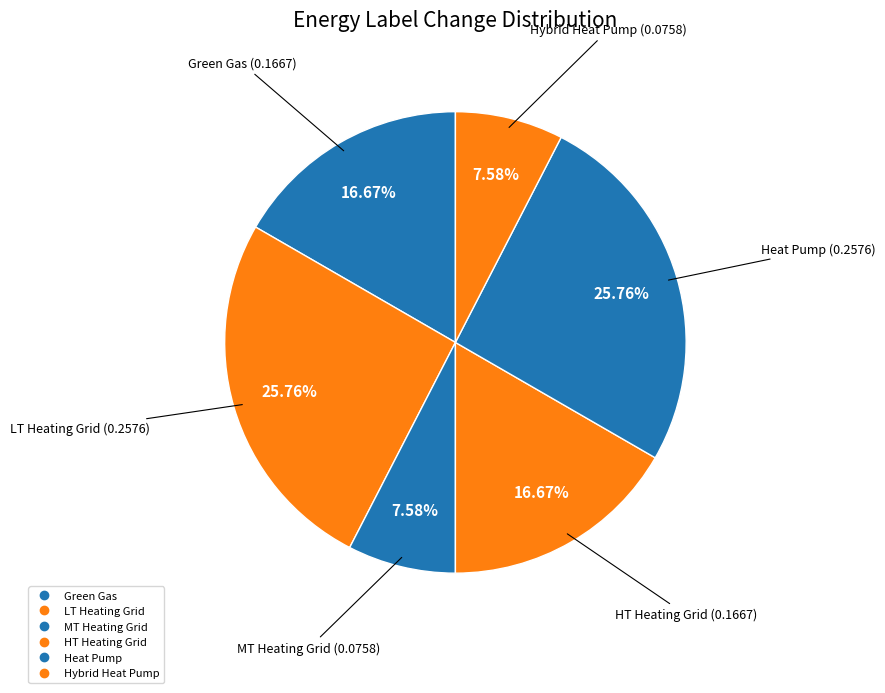

Is it true that LT Heating Grid is 26% of the pie?

True